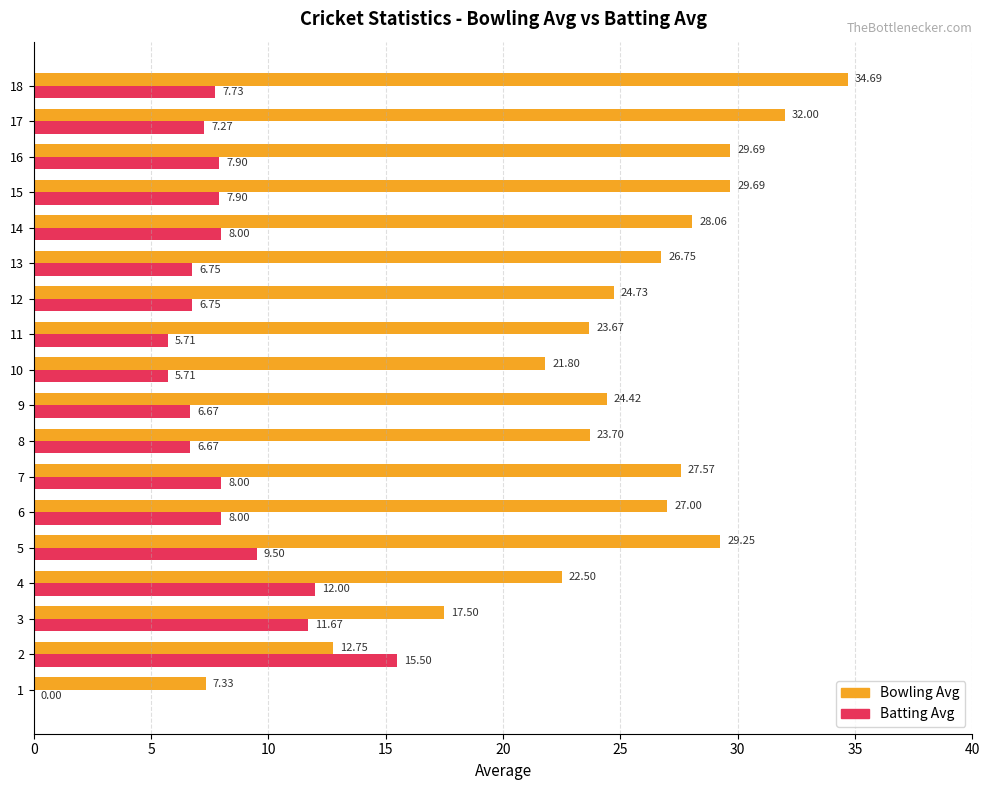

Which series has the largest total across all categories?

Bowling Avg